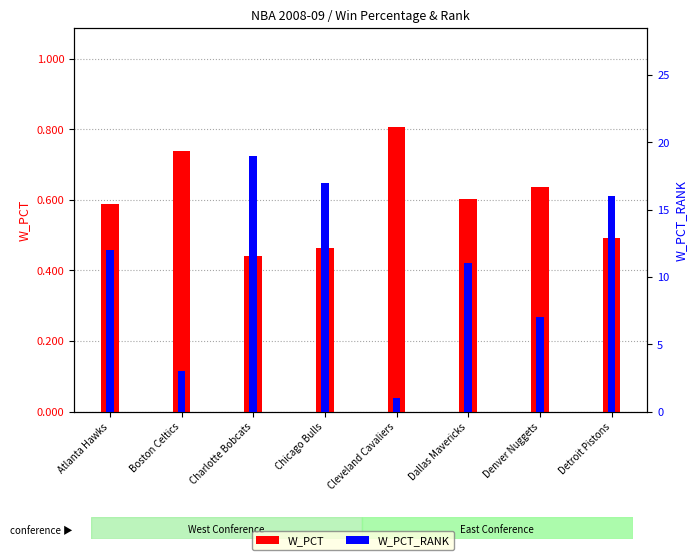

Read the W_PCT_RANK value at Denver Nuggets.

7.0